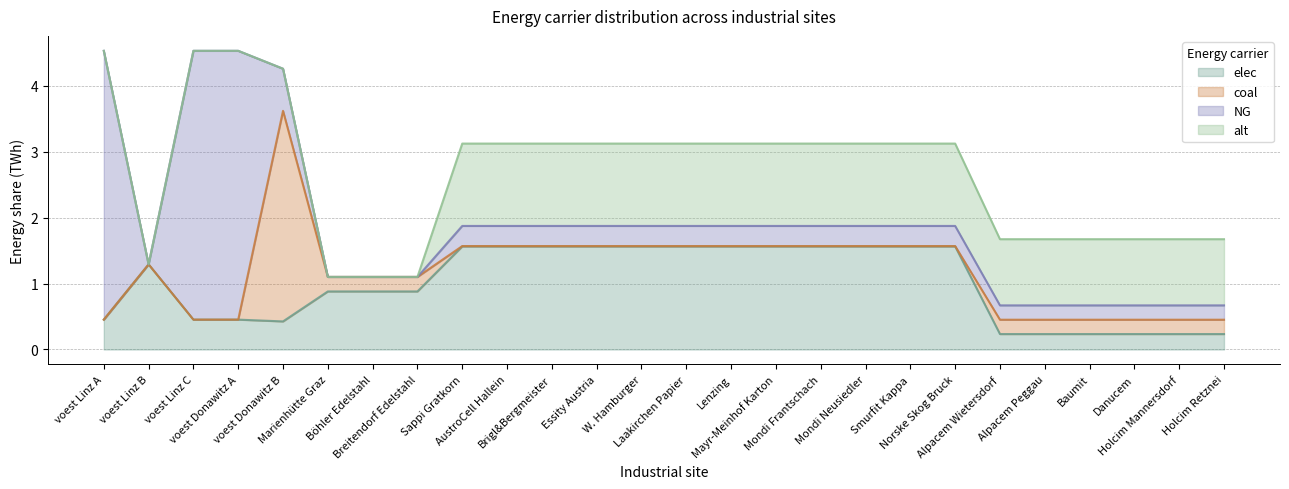

Where do NG and coal first cross each other?

voest Donawitz A and voest Donawitz B